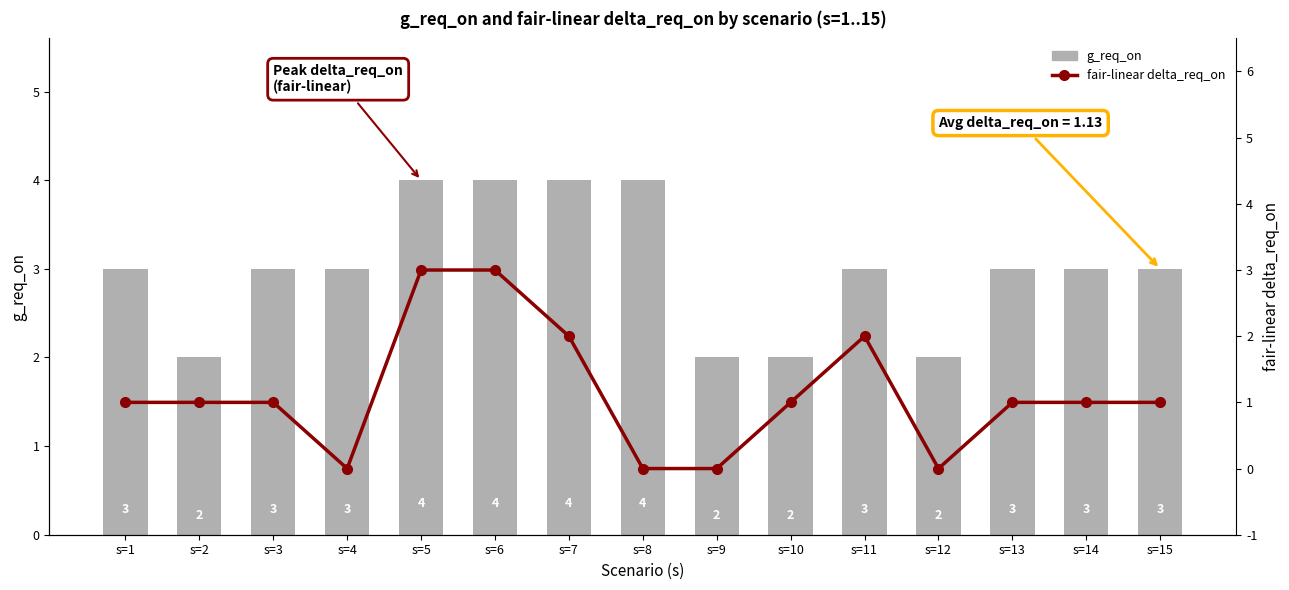

Which category has the lowest value across all series?

s=4